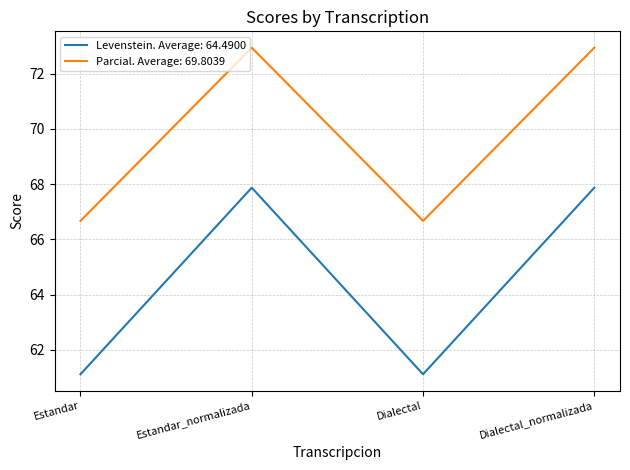

True or false: Parcial. Average: 69.8039 and Levenstein. Average: 64.4900 cross at least once.

False